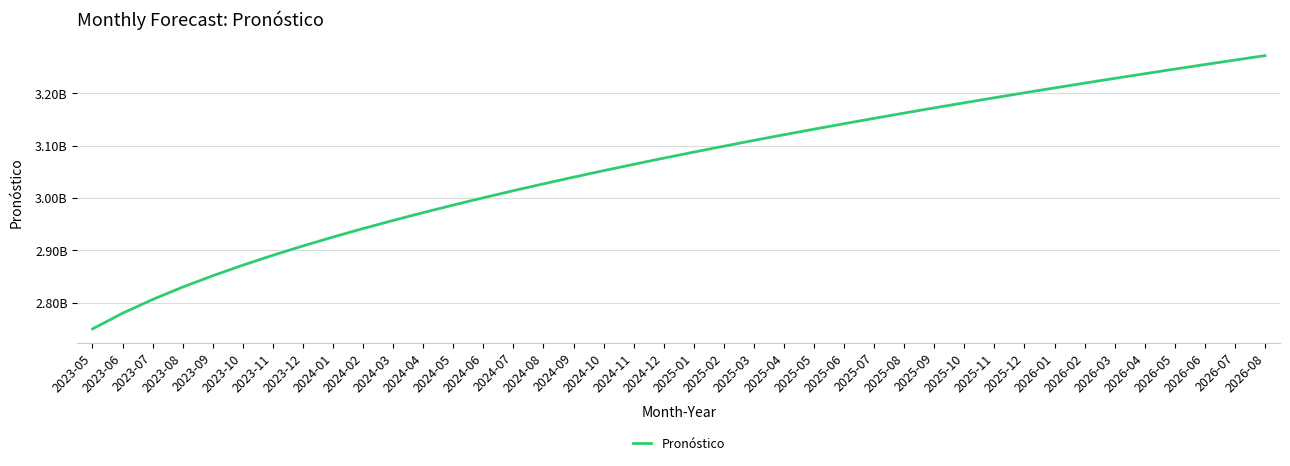

Is this an area chart (filled region under the line)?

No